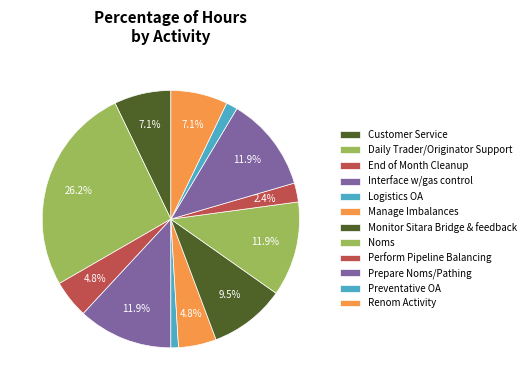

To the nearest percent, what portion does Logistics OA represent?

1%